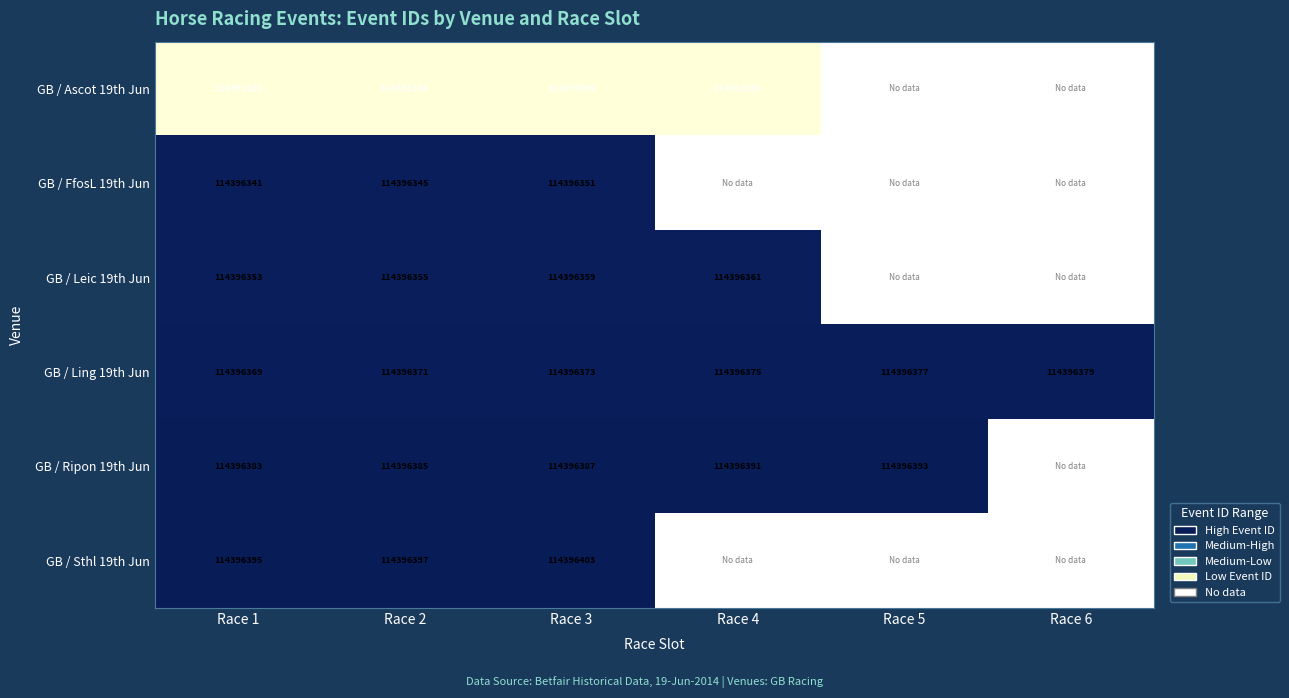

Is the value of GB / Leic 19th Jun at Race 4 greater than the value of GB / Ling 19th Jun at Race 4?

No